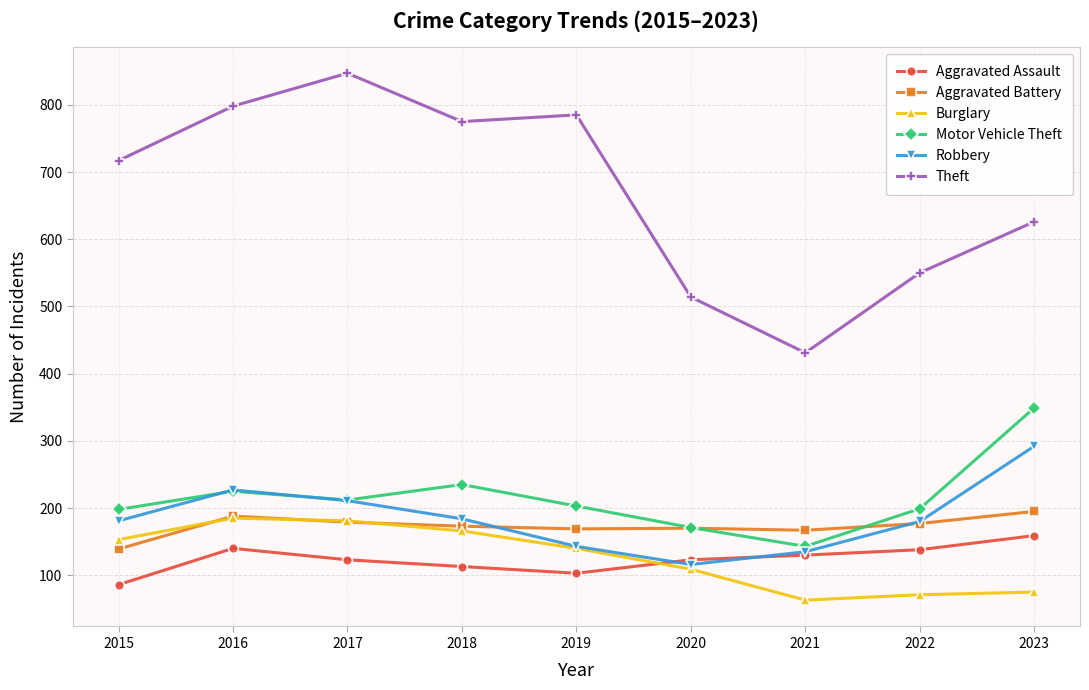

What is the difference between the maximum and second lowest values in the Burglary series?

114